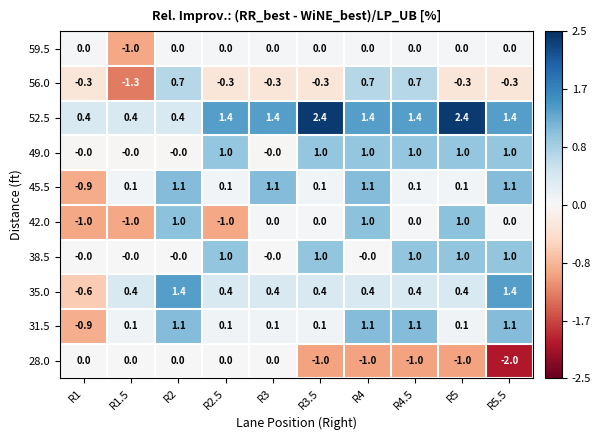

Between R2.5 and R5.5, which series saw the biggest shift?

28.0